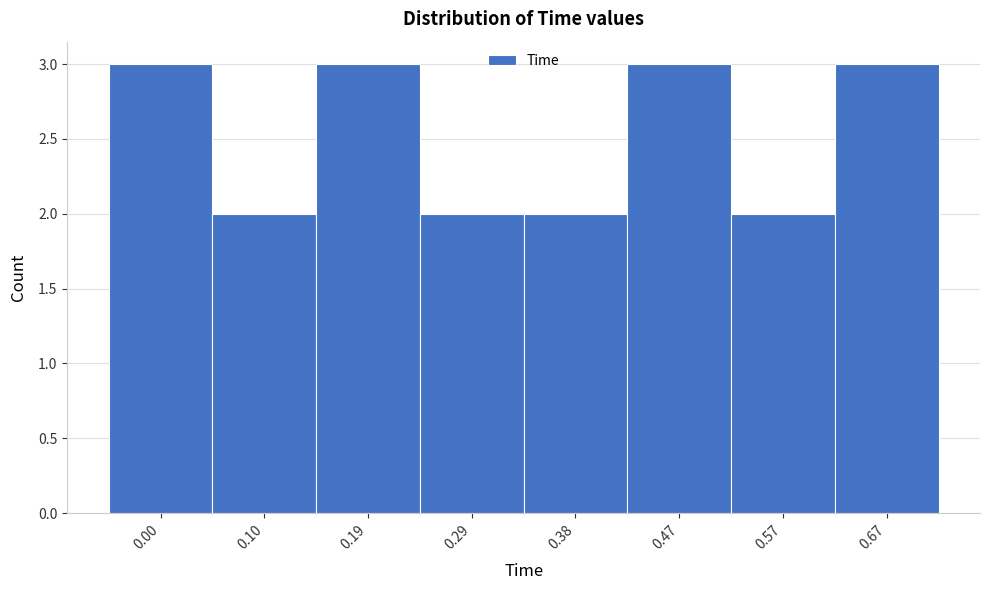

Reading left to right, list all the values displayed in this chart.

0.00=3	0.10=2	0.19=3	0.29=2	0.38=2	0.47=3	0.57=2	0.67=3